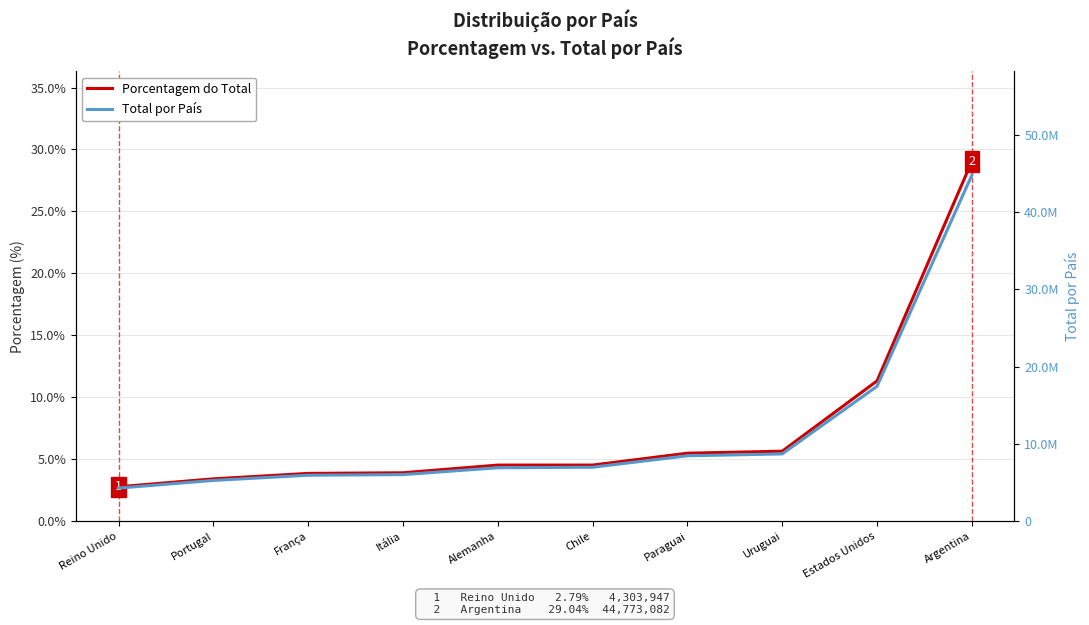

Is the value of Total por País at Portugal greater than the value of Porcentagem do Total at Alemanha?

Yes